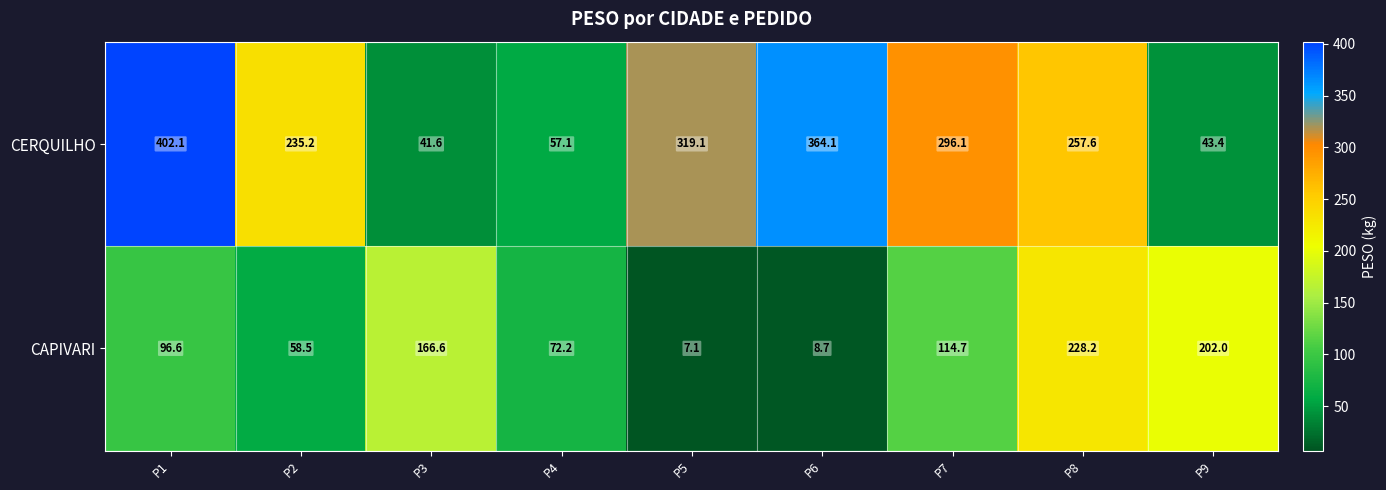

Rank the series by their maximum value, from highest to lowest.

CERQUILHO, CAPIVARI